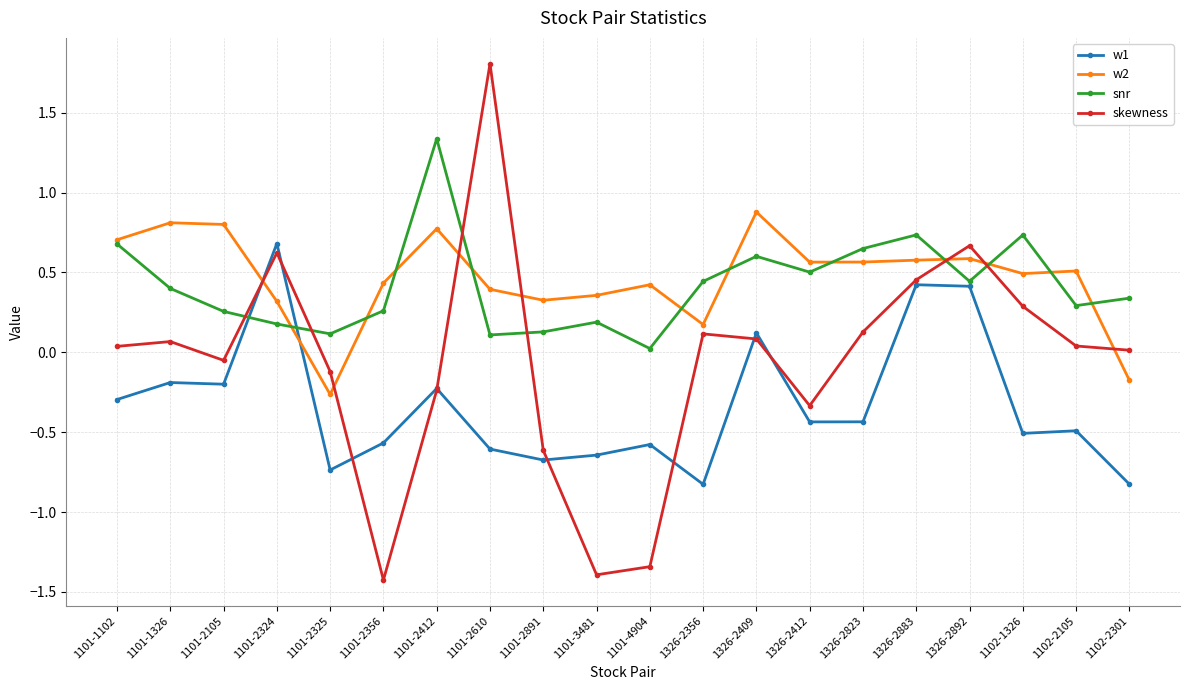

Count the number of categories in the chart.

20